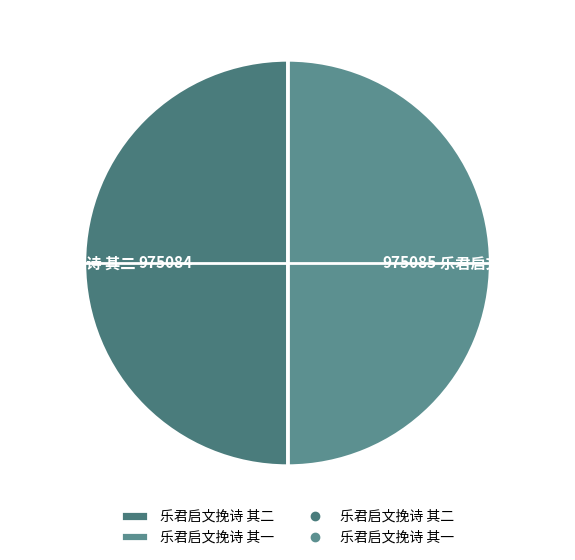

Approximately how many times larger is the value at 乐君启文挽诗 其一 compared to 乐君启文挽诗 其二?

1.0